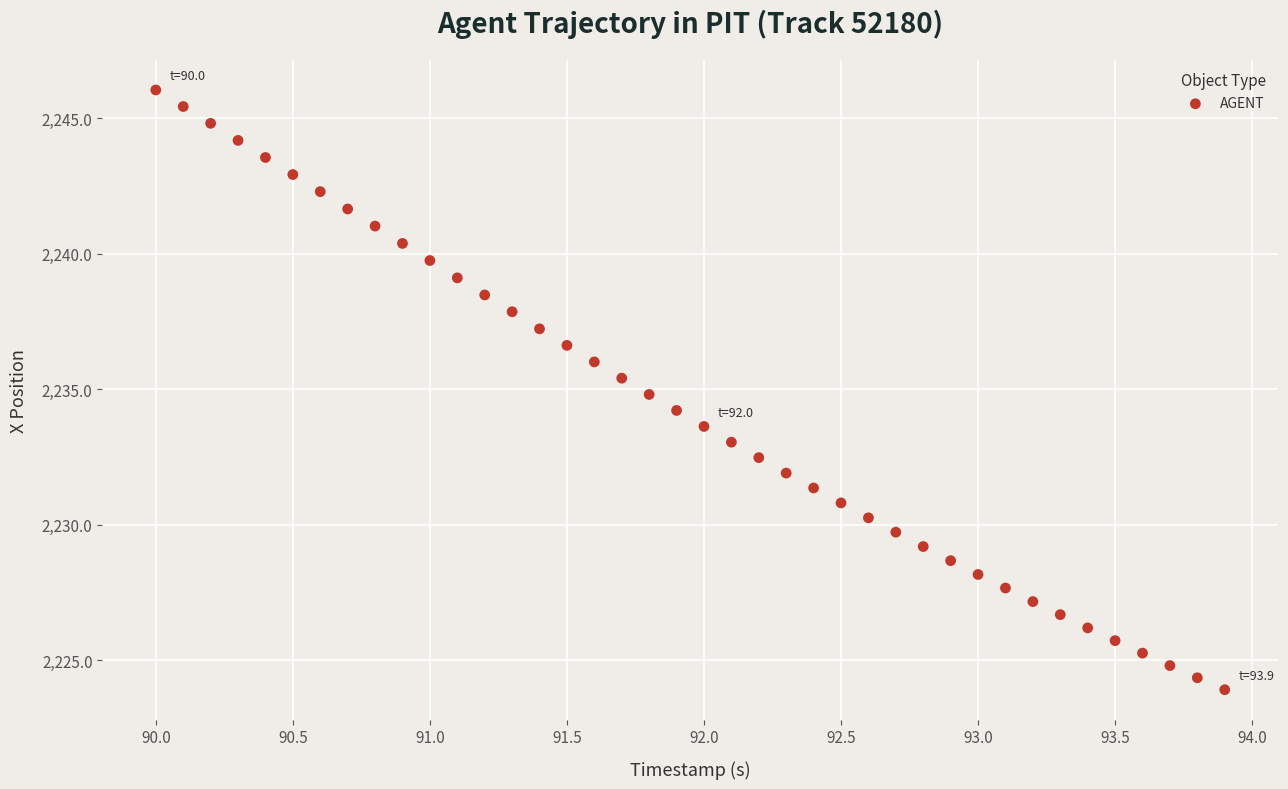

What is the range of X values (max minus min)?

3.9